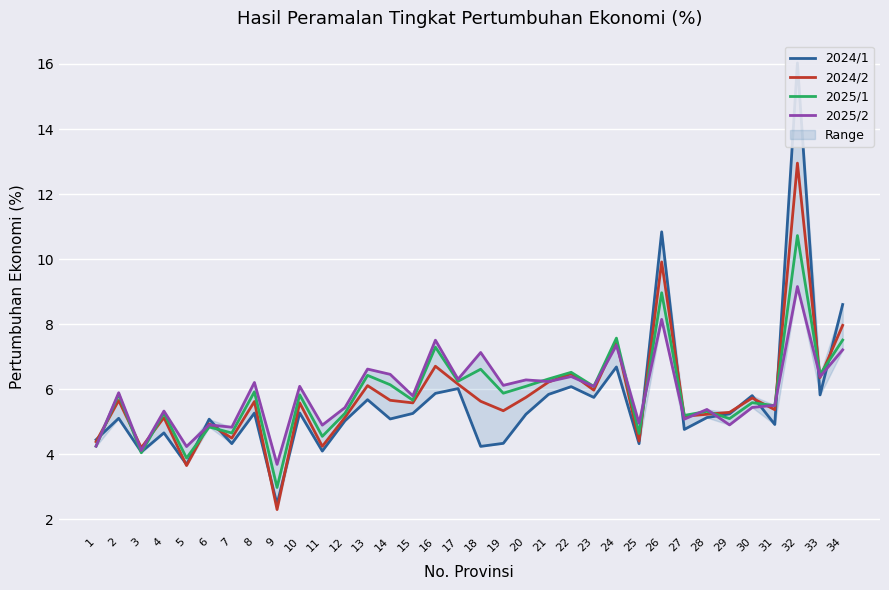

What is the smallest value displayed?

2.3